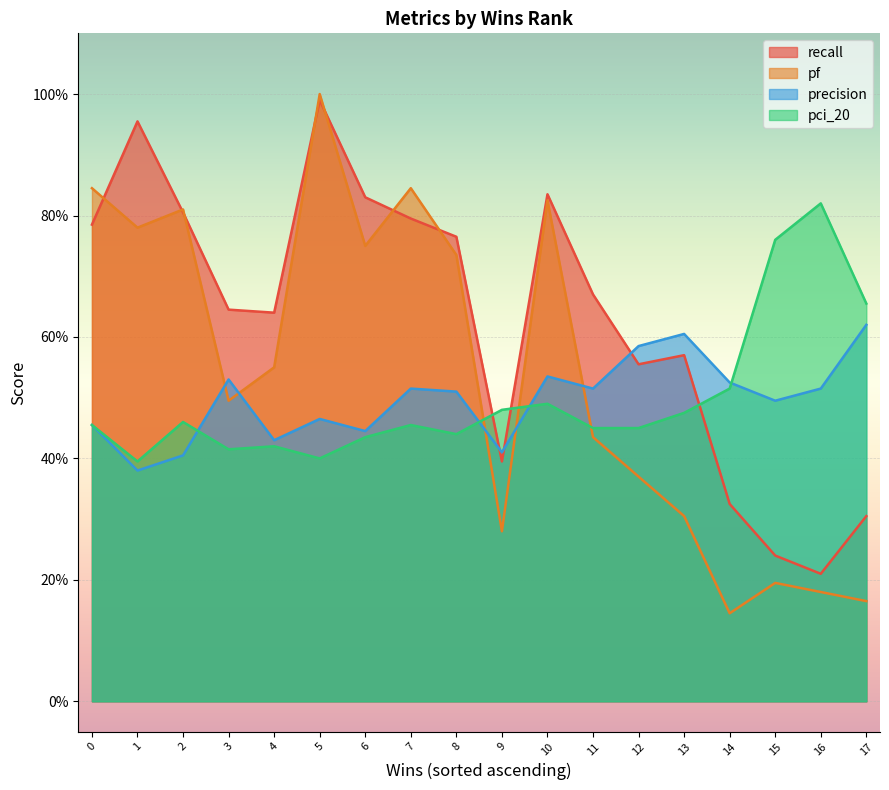

What is the maximum value shown in the chart?

1.0